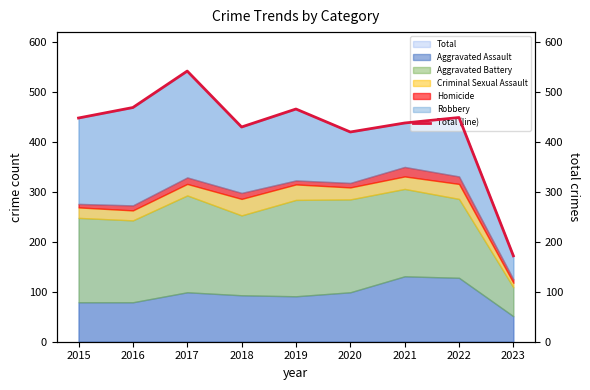

What is the change in value from 2019 to 2021?

-28